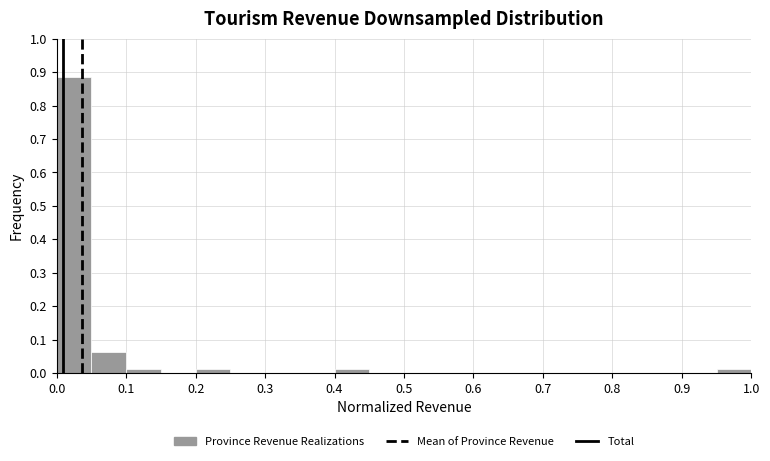

How tall is the bar that spans 0.00 to 0.05 on the x-axis? The values are not printed on the chart, so give them approximately, as read against the axis.

0.89